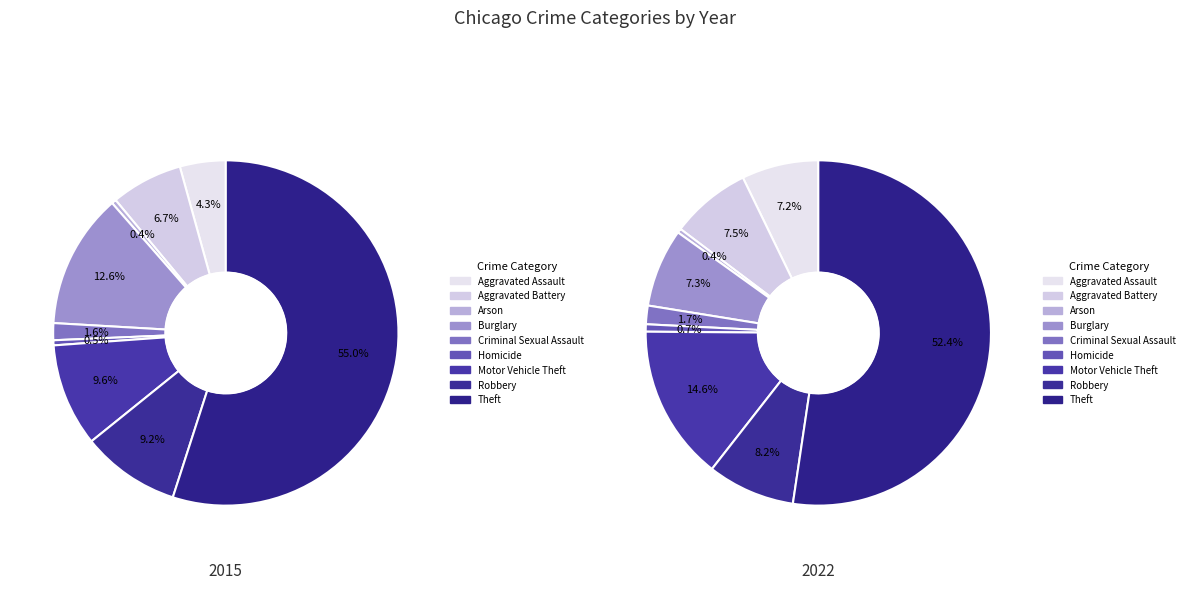

To the nearest percent, what percentage of the pie is Aggravated Assault?

4%